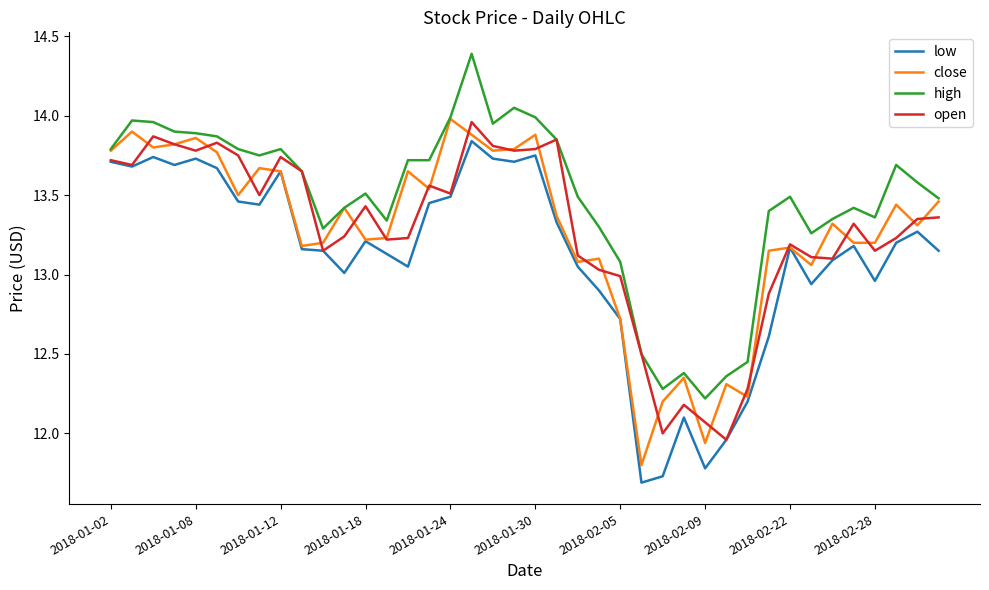

Does the chart have visible grid lines?

No